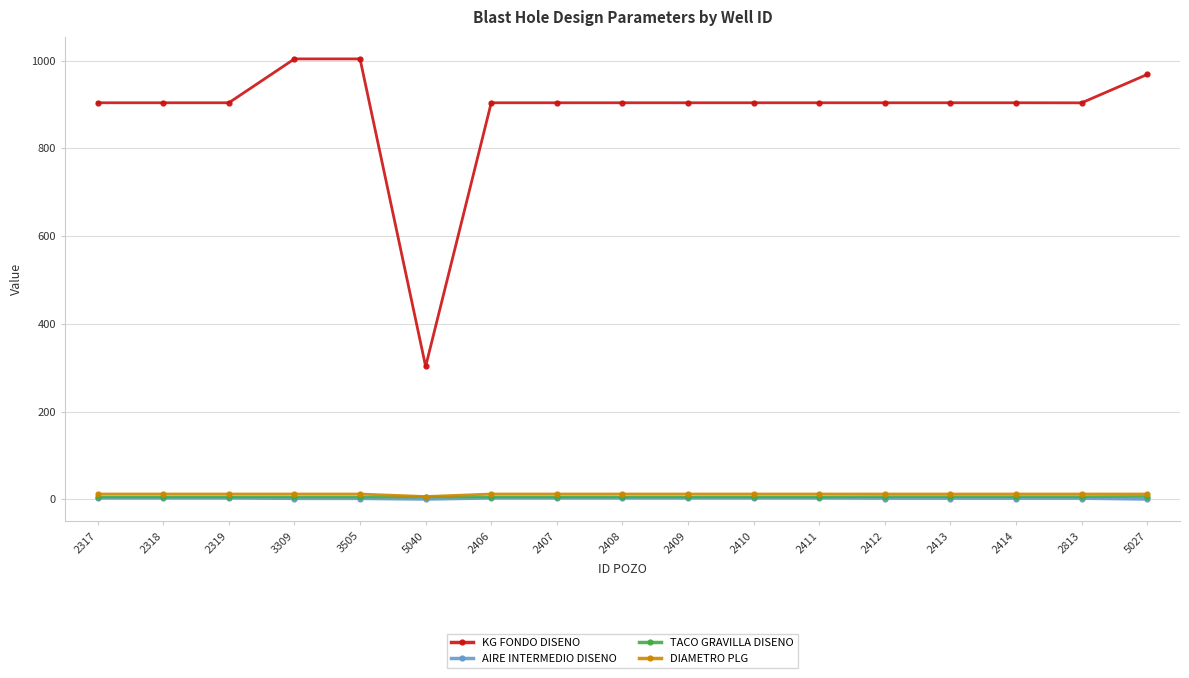

The AIRE INTERMEDIO DISENO series shows 2.0 at 2413. True or false?

True